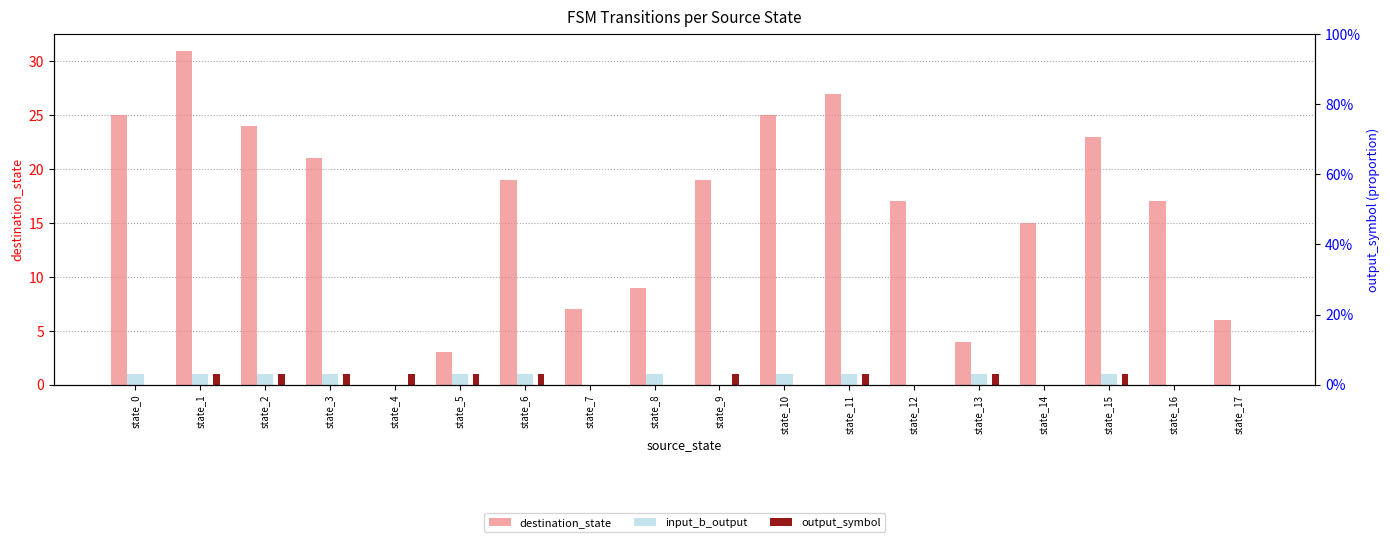

What is the total value across all series at state_0?

26